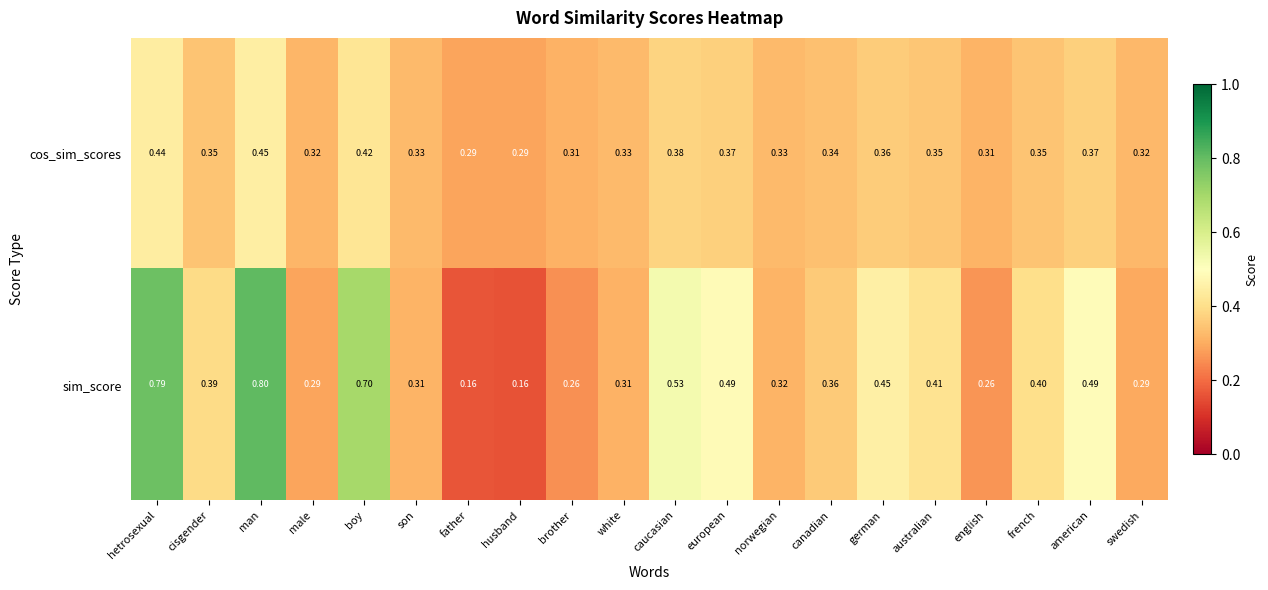

Between man and german, which series saw the biggest shift?

sim_score